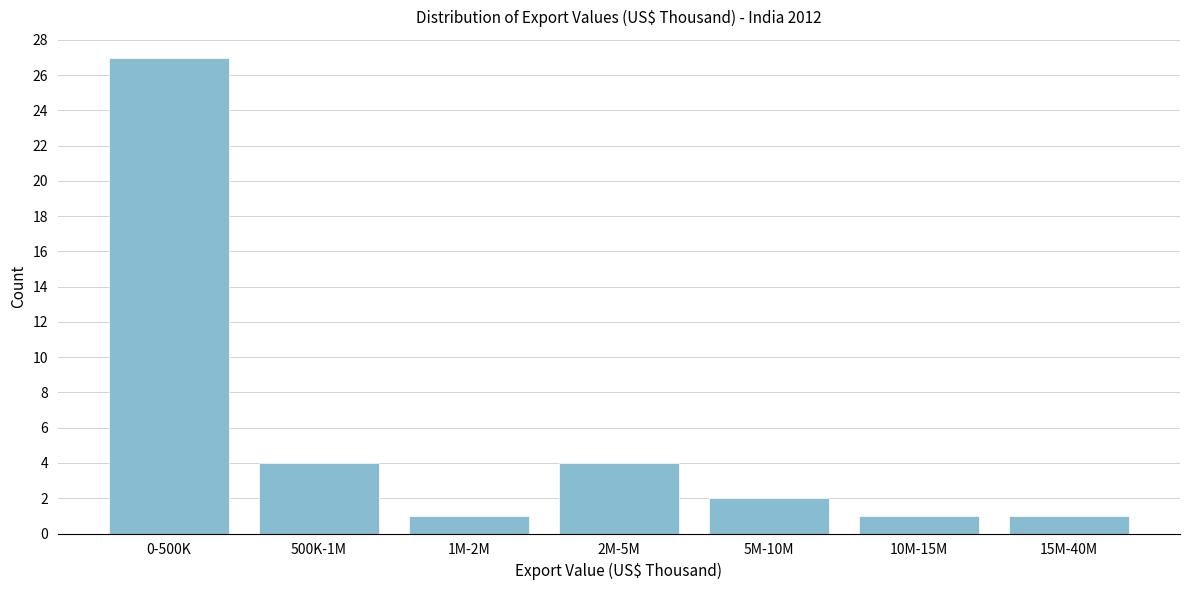

Reading left to right, extract all data points from this chart.

27	4	1	4	2	1	1